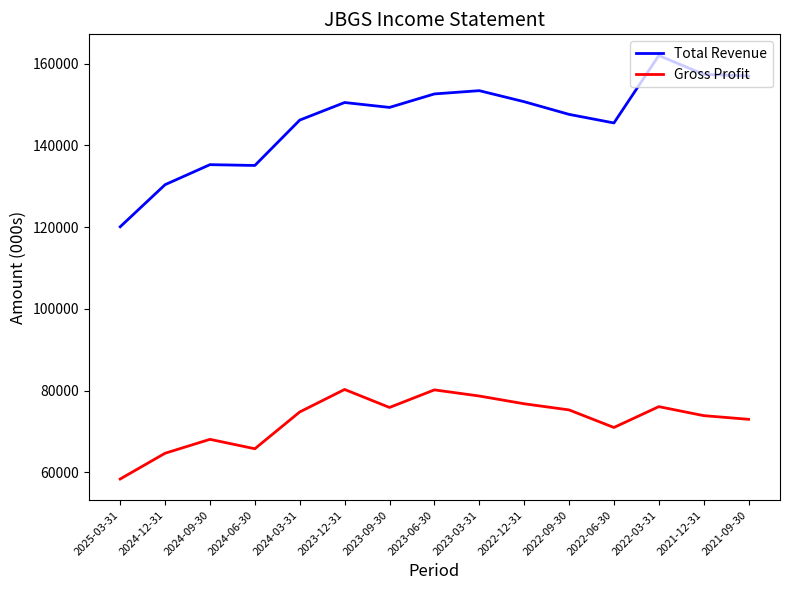

What is the difference between the Gross Profit values at 2024-06-30 and 2025-03-31?

7400